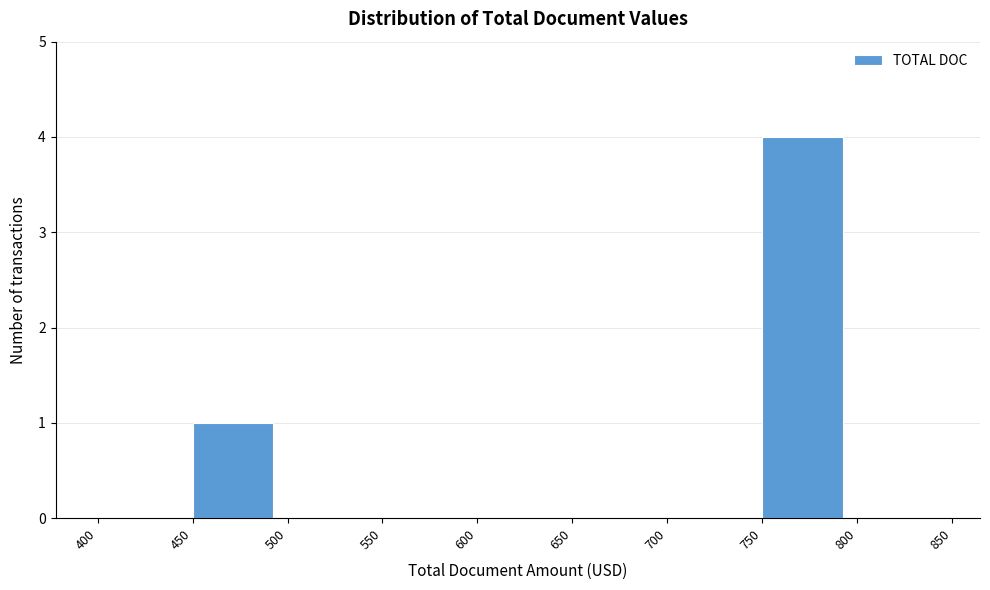

Which range on the x-axis has the tallest bar?

750 to 800